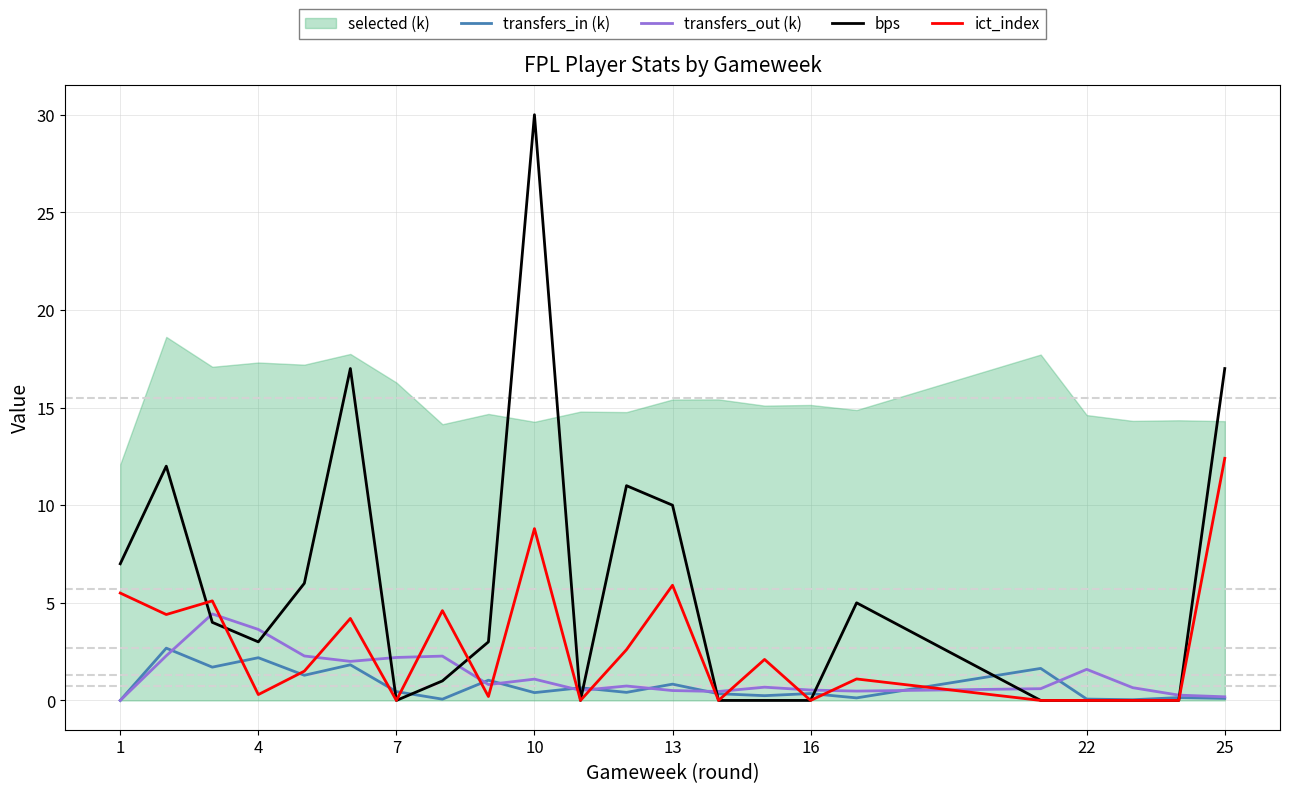

Does the chart display data point markers on the line(s)?

No